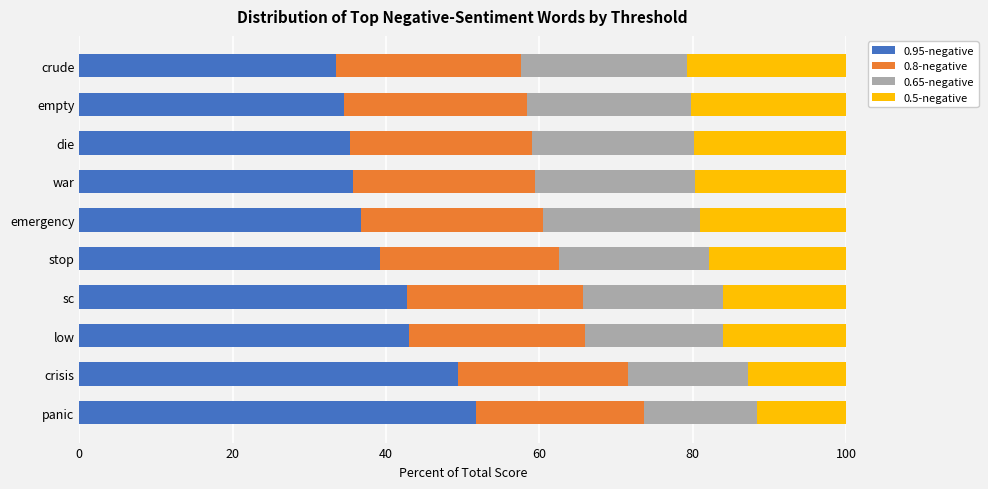

How many data points in 0.95-negative are above 39?

5